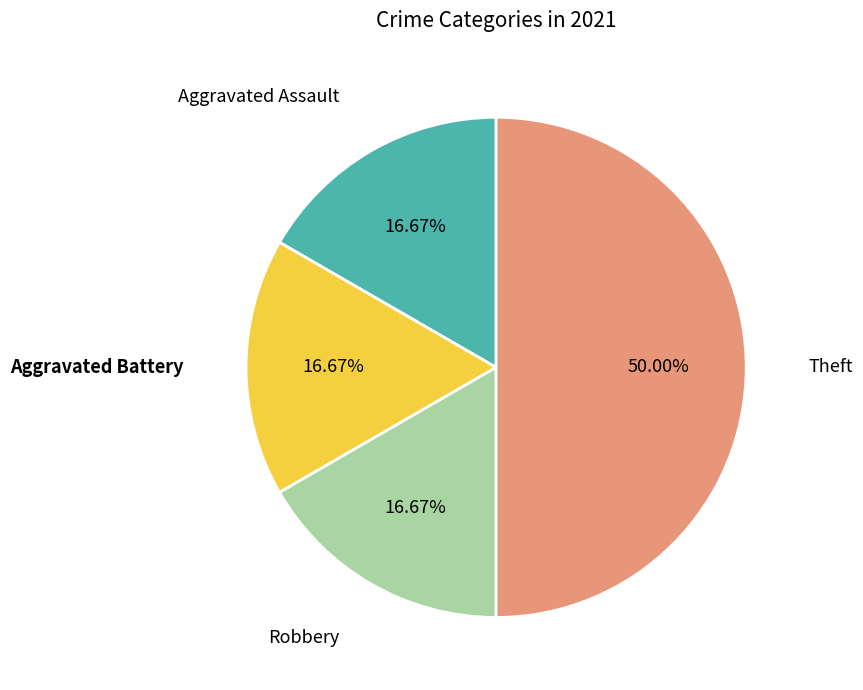

Count the number of slices in the pie.

4